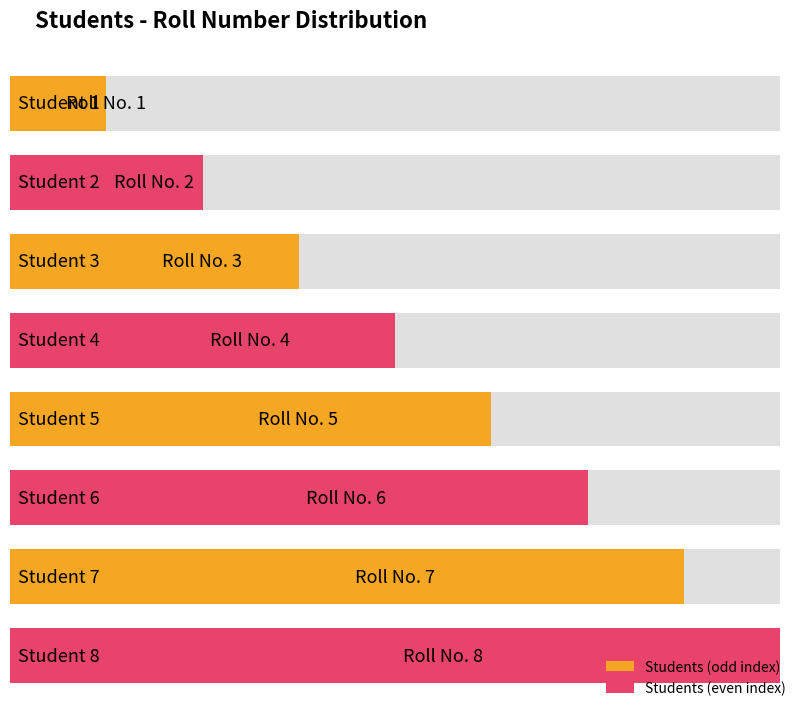

What is the value of the 4th bar from the left?

4